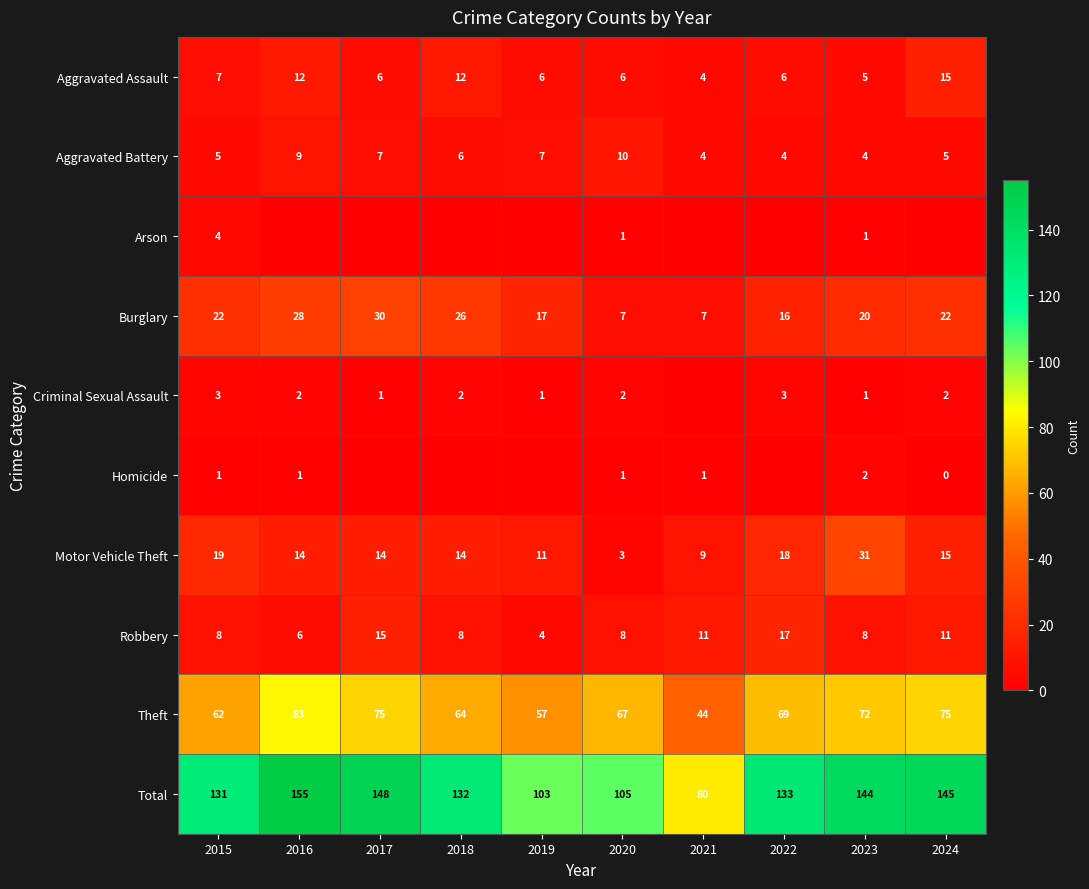

What is the average value of the Motor Vehicle Theft series?

15